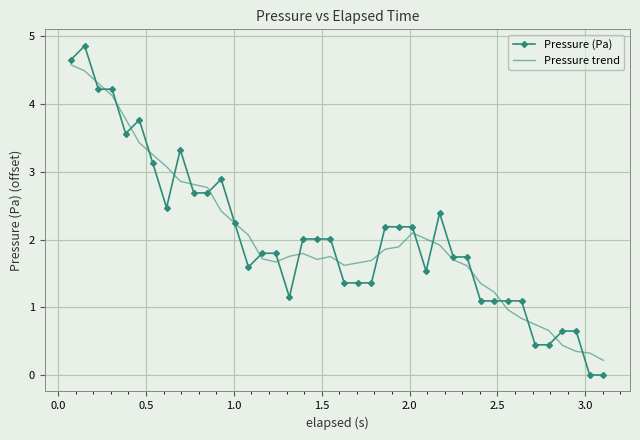

What is the greatest value displayed?

4.9